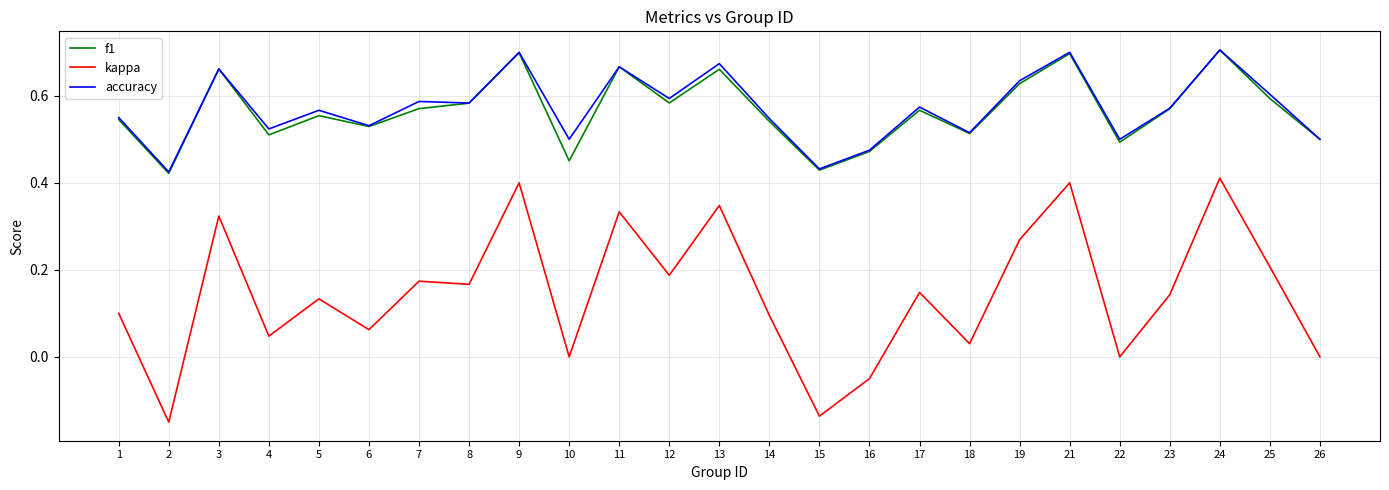

How many lines are shown in the chart?

3